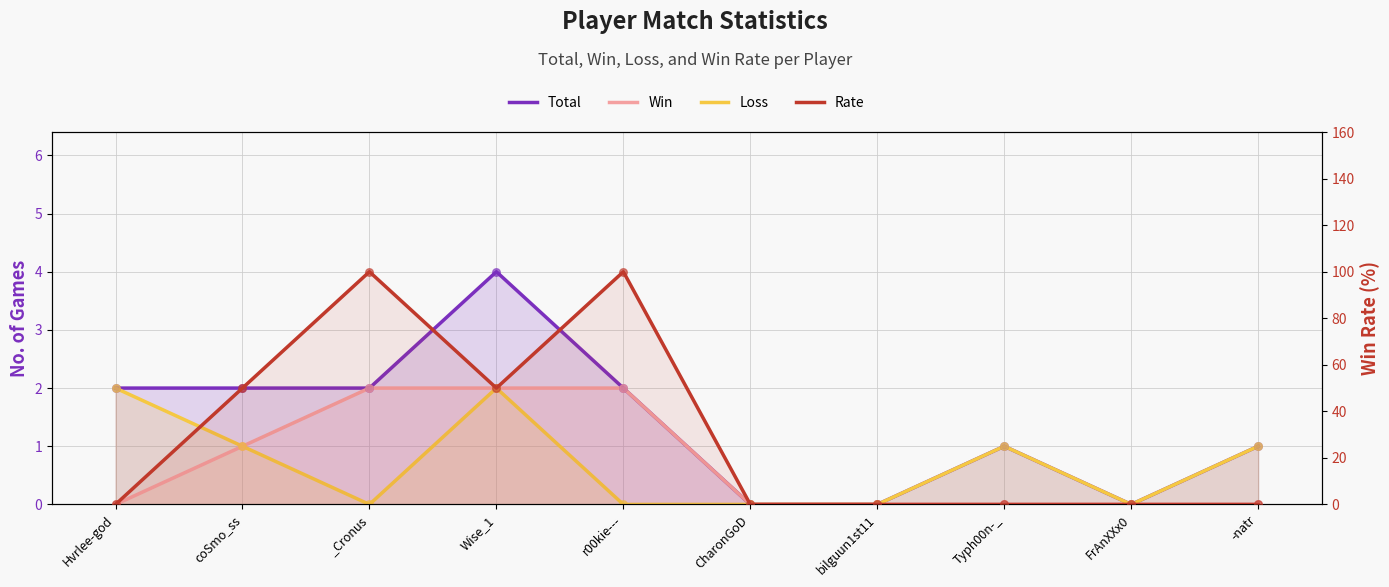

Which series contains the lowest Y value?

Total